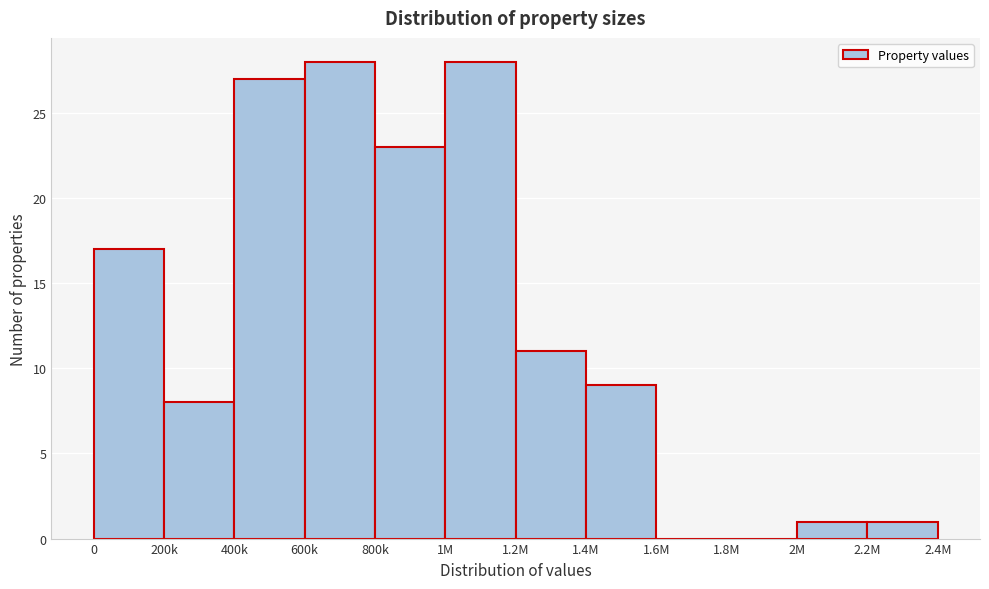

Reading left to right, list all the values displayed in this chart.

0=17	200k=8	400k=27	600k=28	800k=23	1M=28	1.2M=11	1.4M=9	1.6M=0	1.8M=0	2M=1	2.2M=1